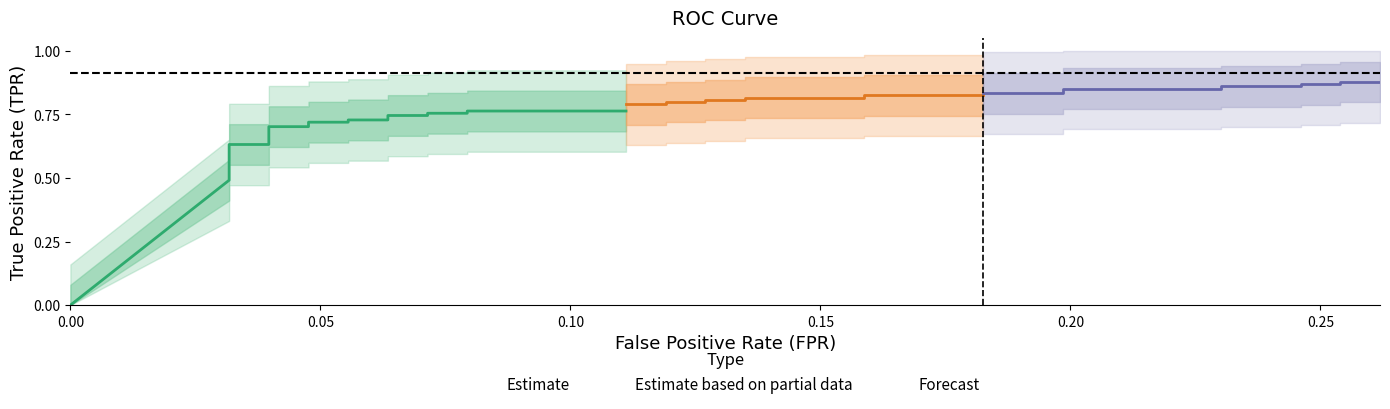

Which series has the widest spread of values?

tpr